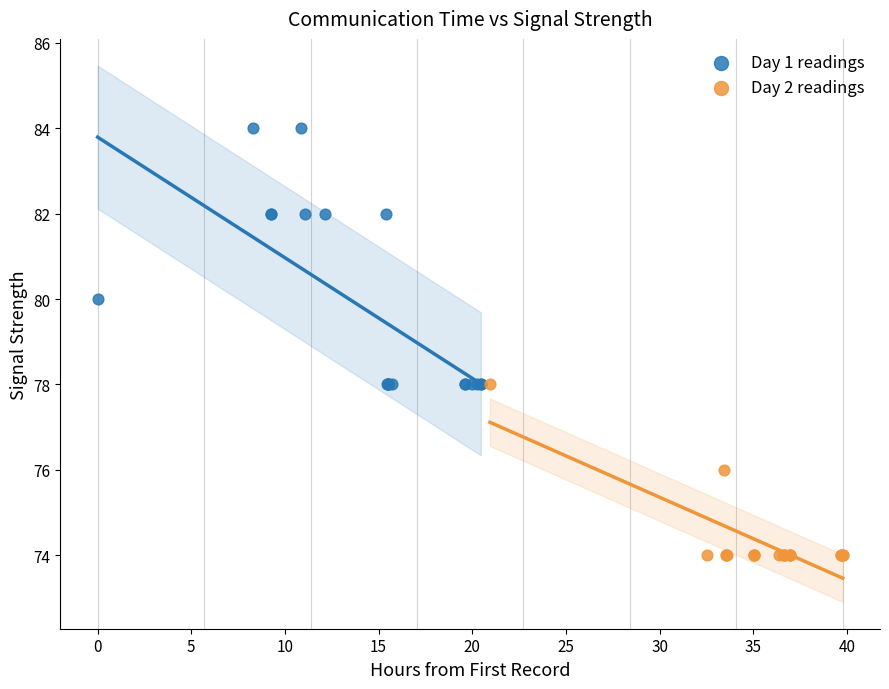

Which series reaches the minimum Y coordinate?

Day 2 readings